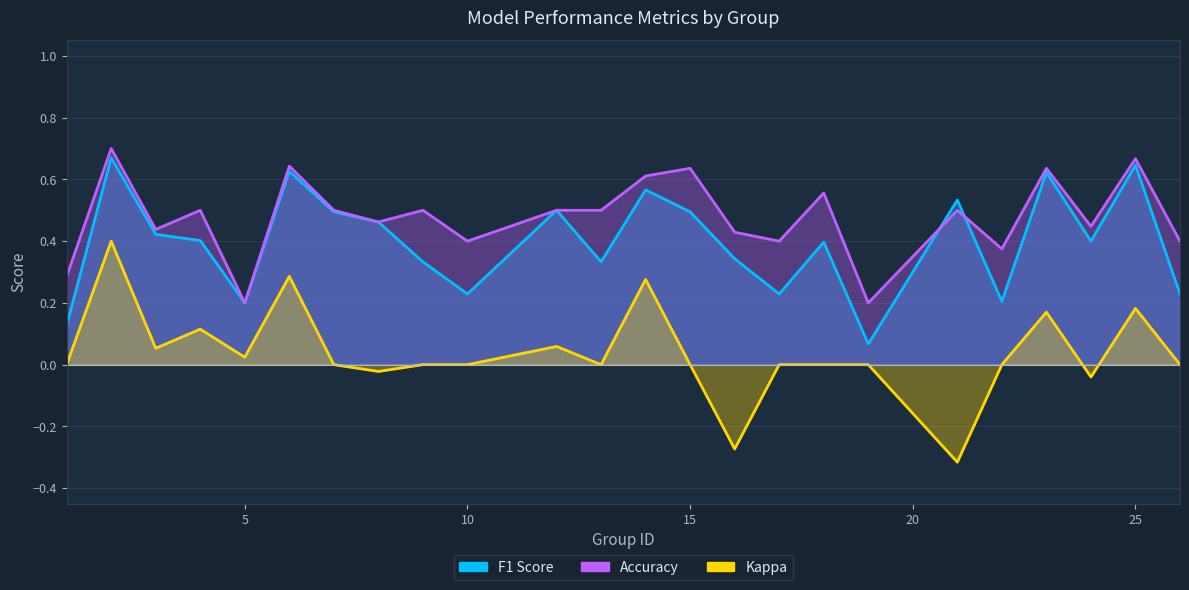

How many interior local peaks does the kappa series have?

7